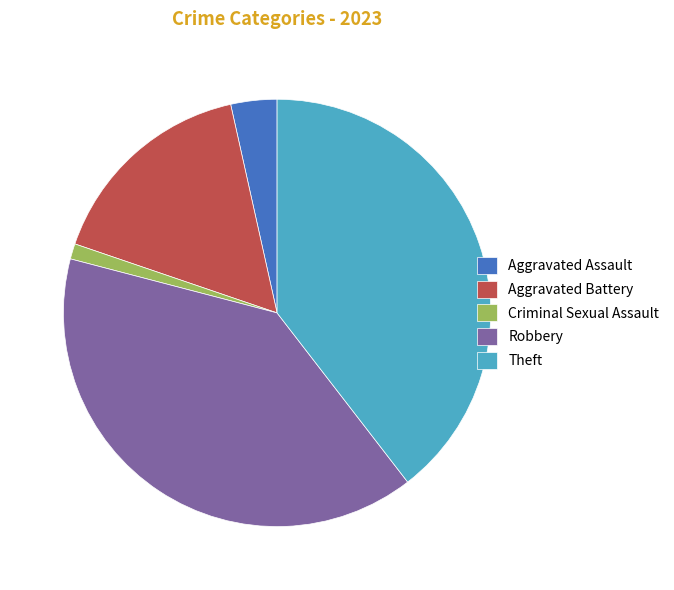

Count the number of slices in the pie.

5